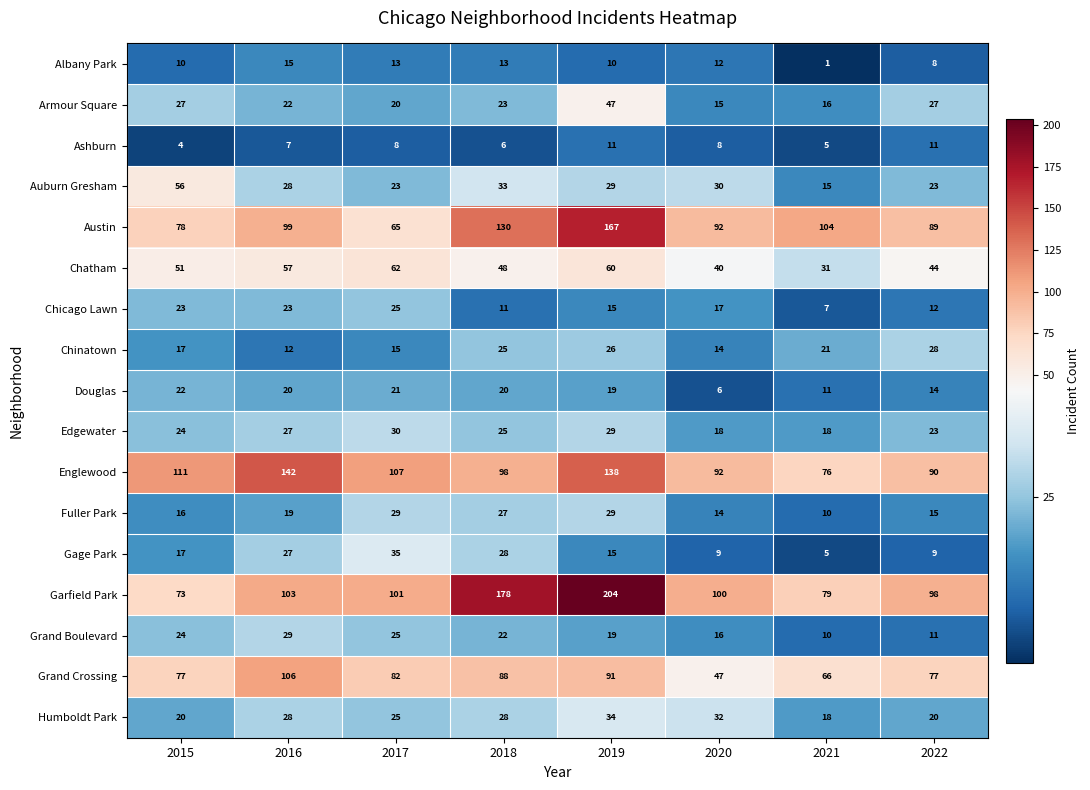

At which label does Chinatown first exceed 21?

2018